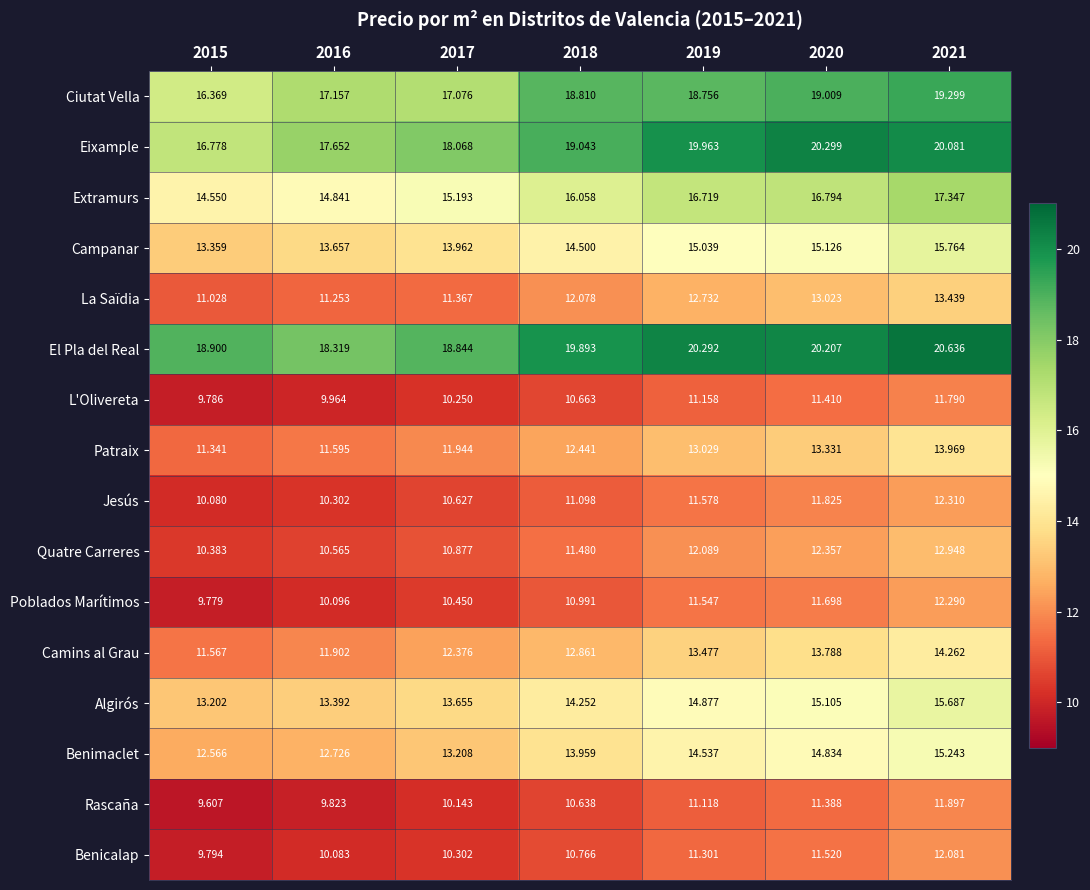

Which series has the largest total across all categories?

El Pla del Real